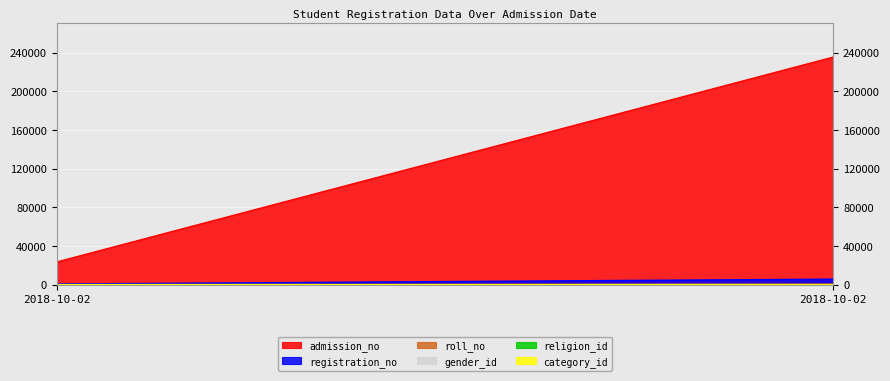

List the labels in order of roll_no value, smallest first.

2018-10-02, 2018-10-02